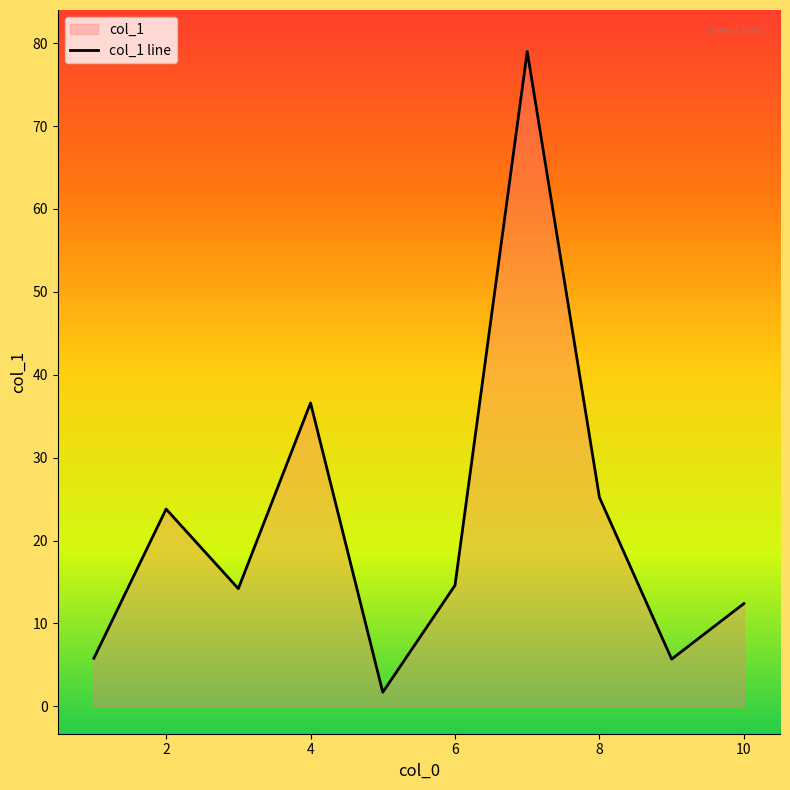

What is the difference between the maximum and minimum values?

77.3